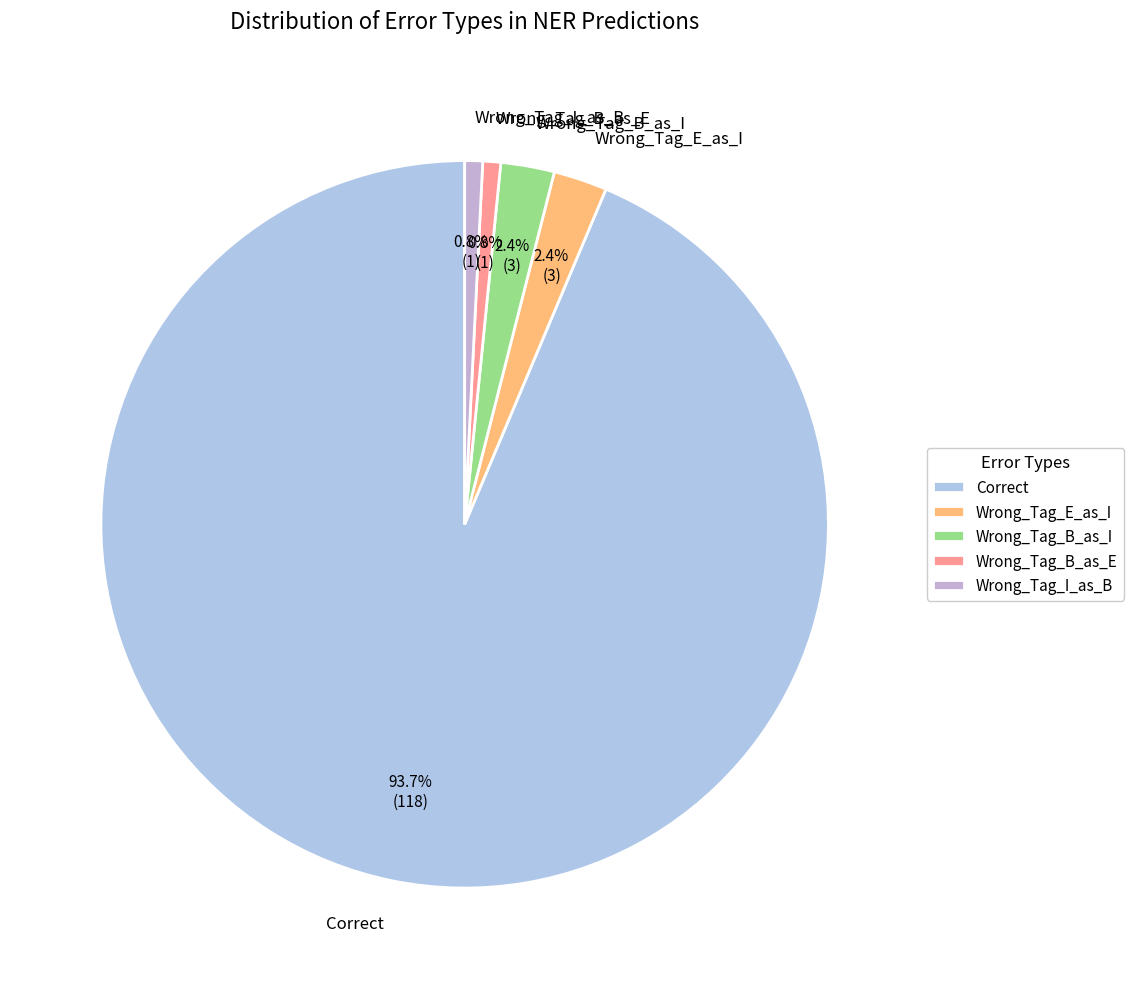

To the nearest percent, what is the combined percentage of Correct and Wrong_Tag_I_as_B?

94%